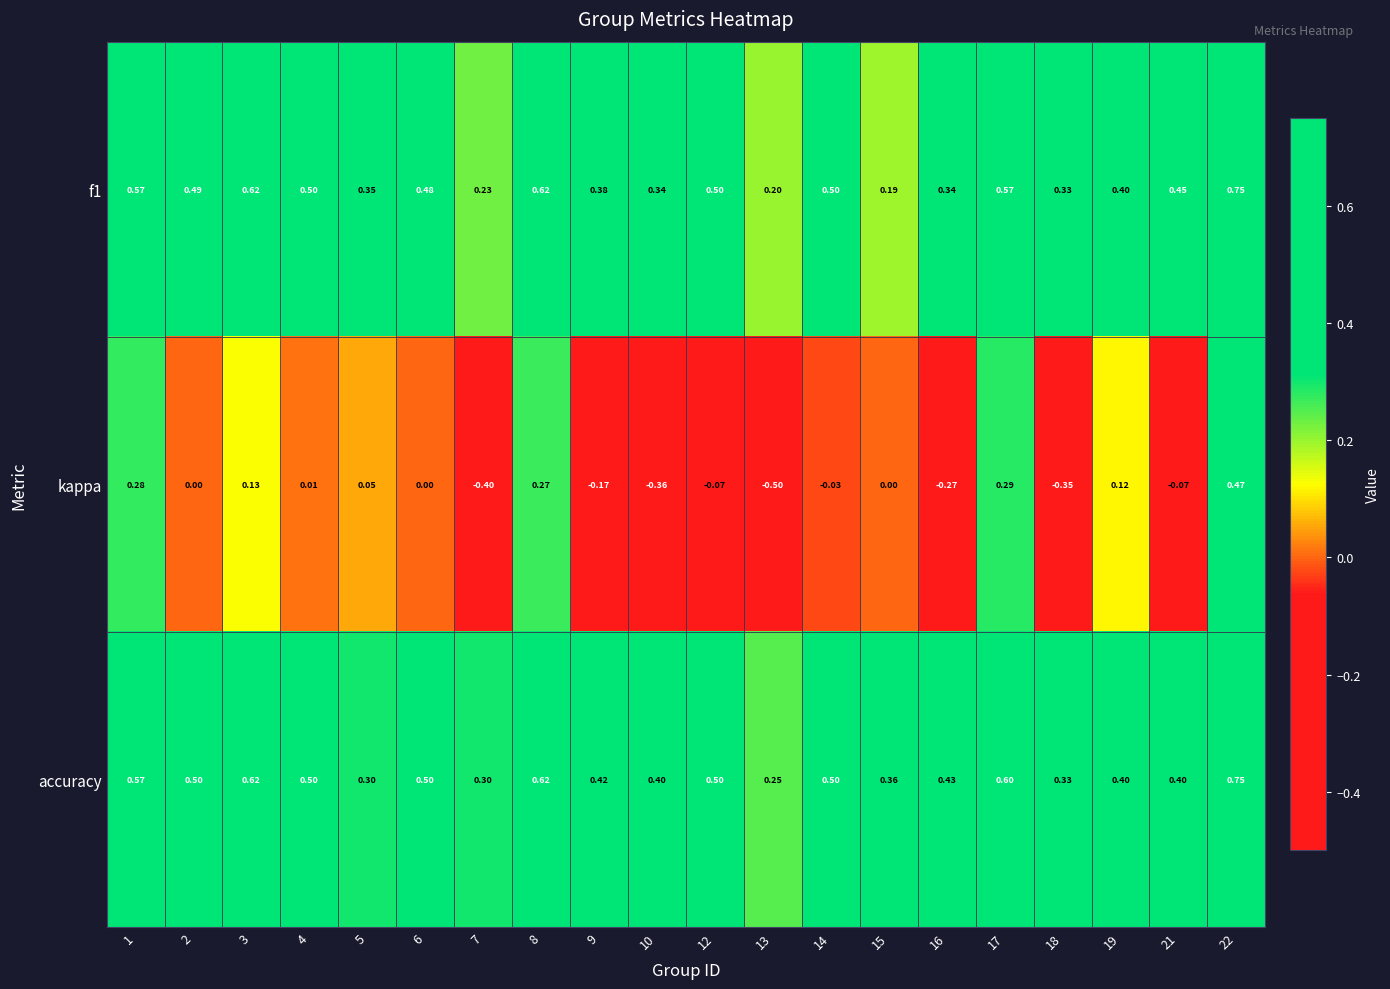

What is the total value across all series at 16?

0.5